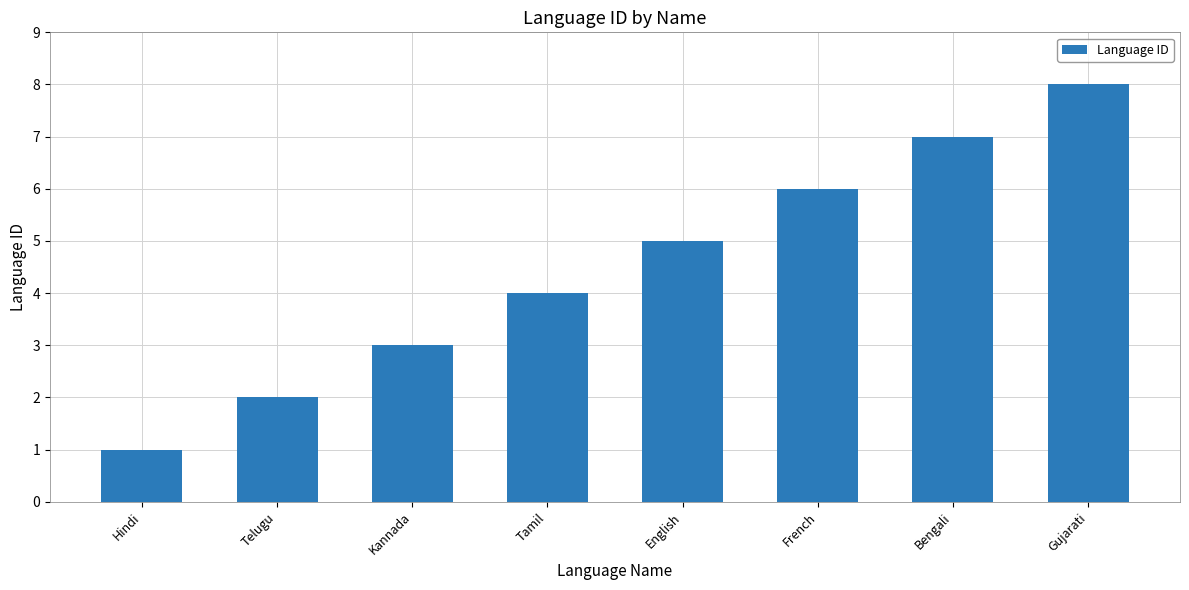

What position from the left is Gujarati?

8